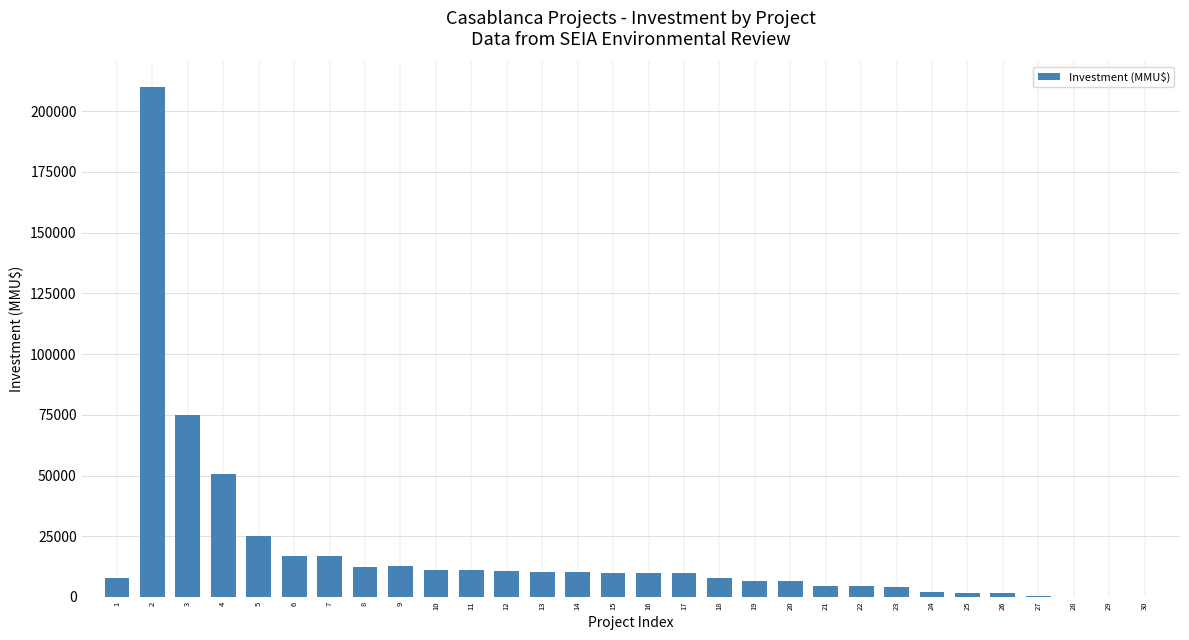

Approximately how many times larger is the value at 21 compared to 7?

0.3